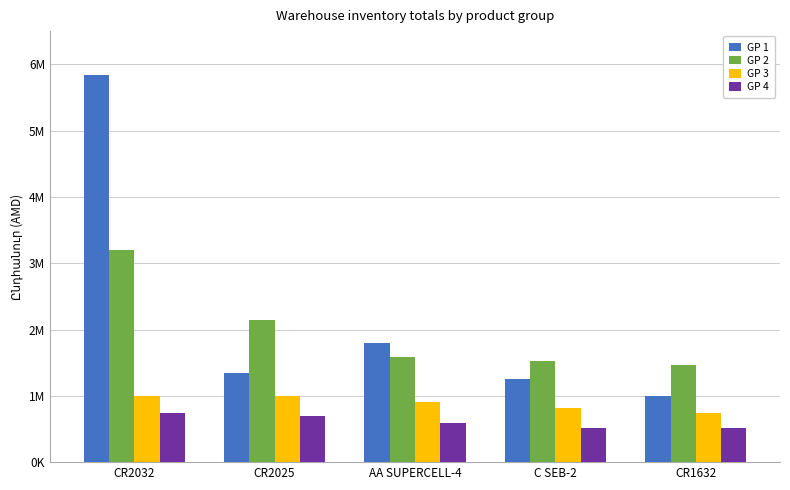

List the series in order of their peak value, lowest first.

GP 4, GP 3, GP 2, GP 1